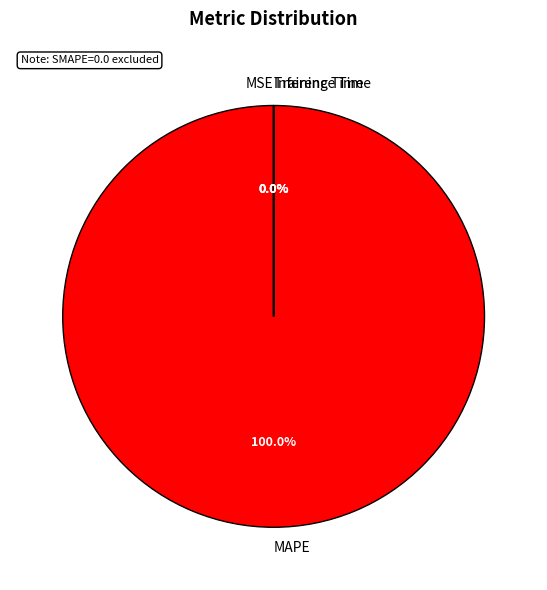

Which category has the biggest portion of the pie?

MAPE